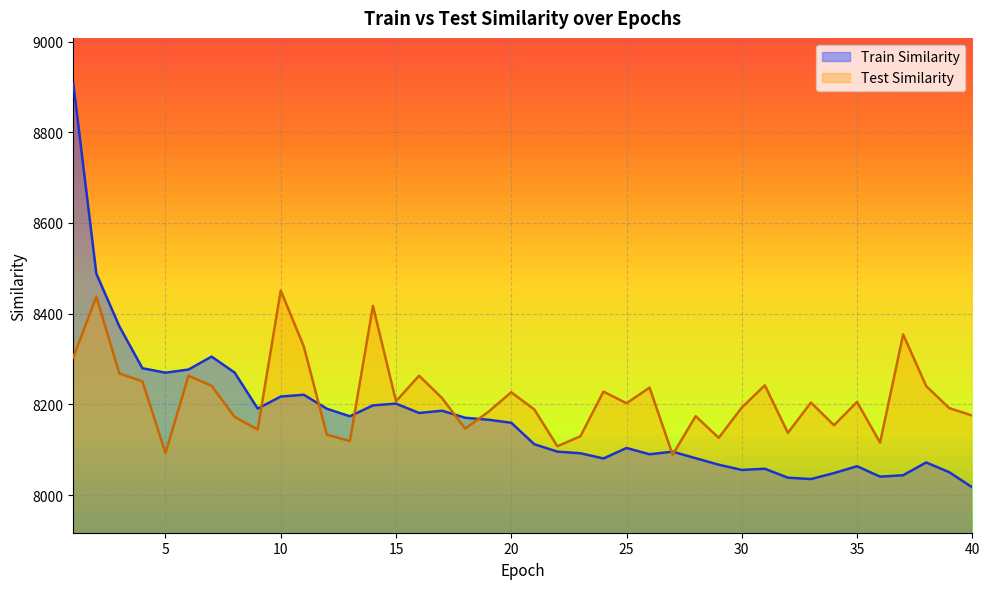

Rank the series by their average value, from lowest to highest.

Train Similarity, Test Similarity